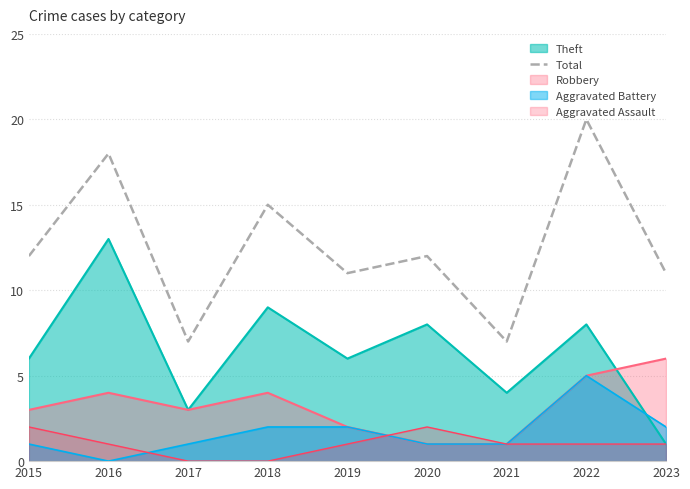

How many series are shown in this chart?

5